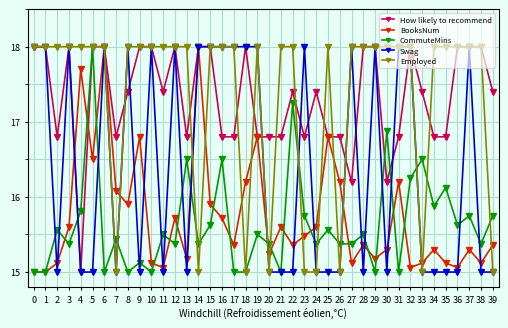

How many interior local peaks does the BooksNum series have?

12